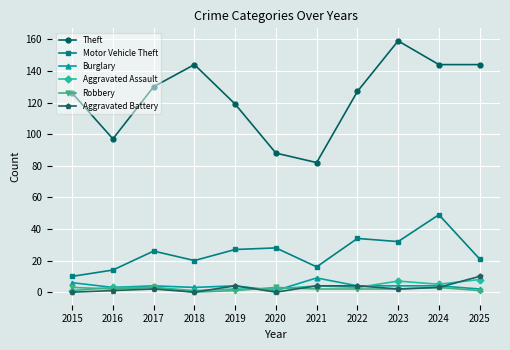

Does the chart have visible grid lines?

Yes